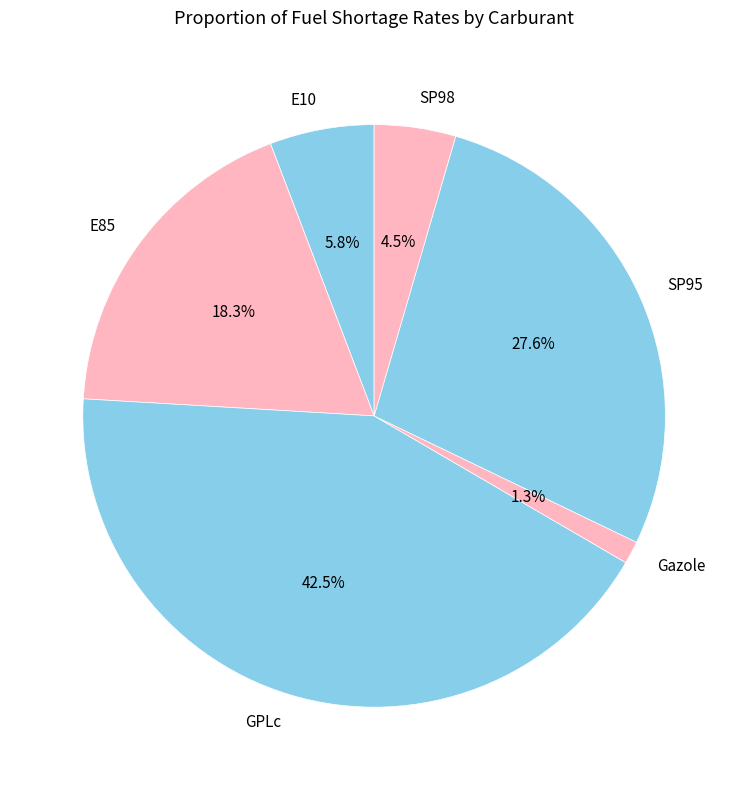

How many slices are in this pie chart?

6